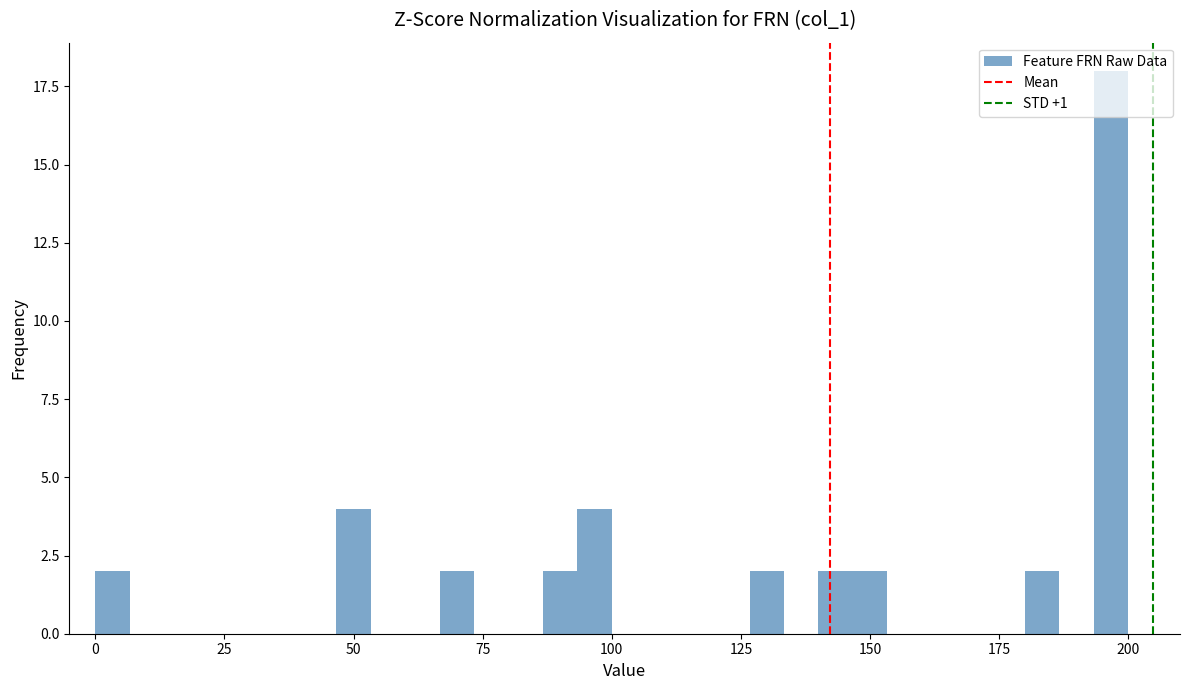

Read against the x-axis, roughly where is the centre of the tallest bar?

195